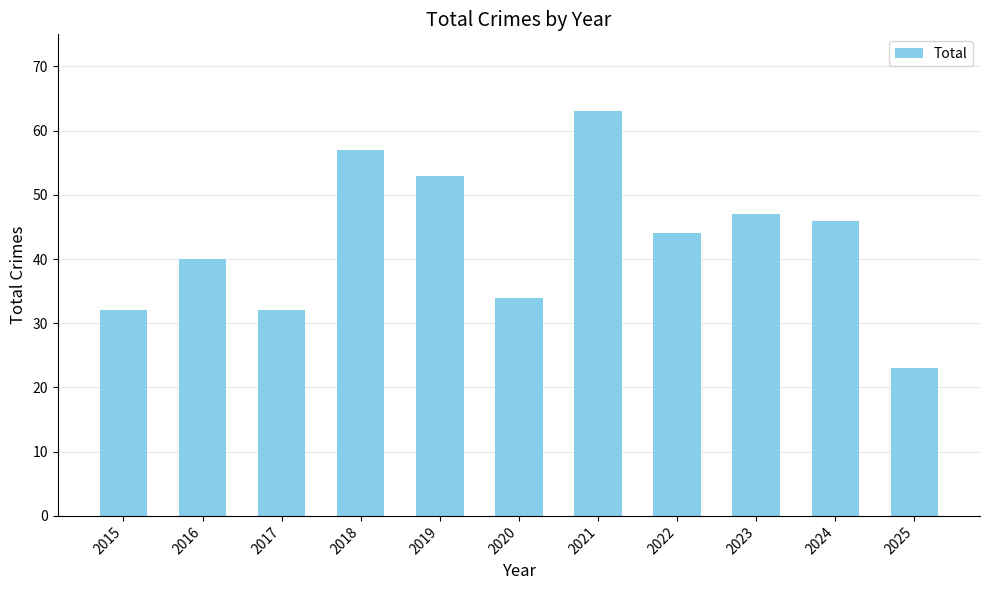

The value at 2019 is 53. True or false?

True